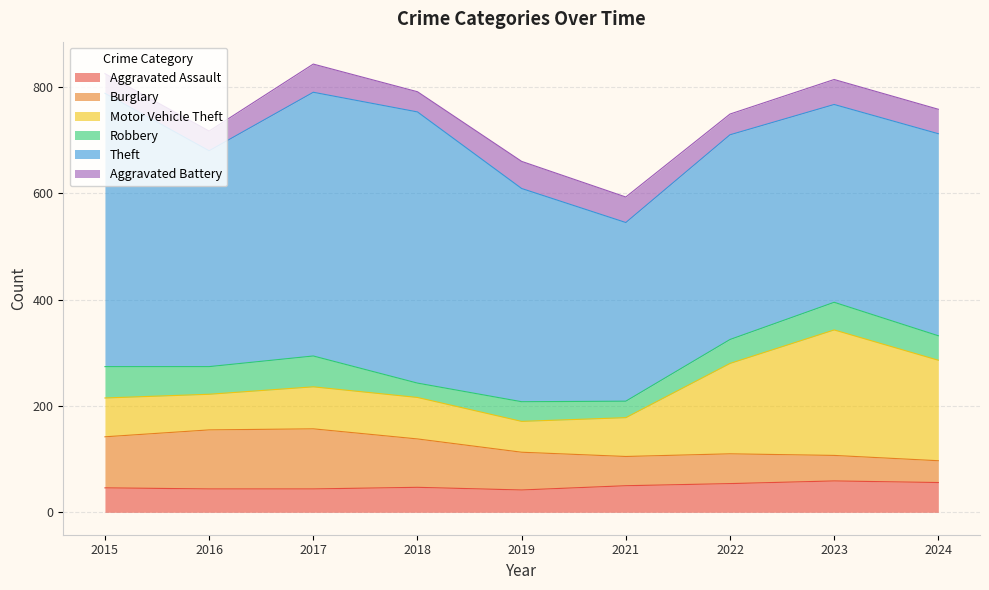

Between 2023 and 2024, which series saw the biggest shift?

Motor Vehicle Theft